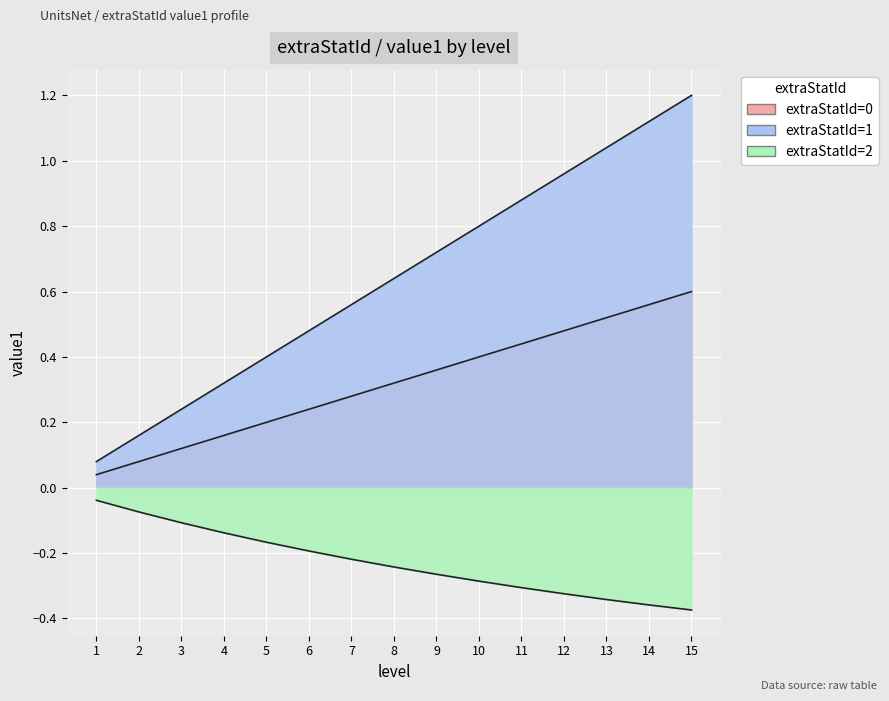

What is the value of the extraStatId=2 point at the 5th from the left?

-0.2